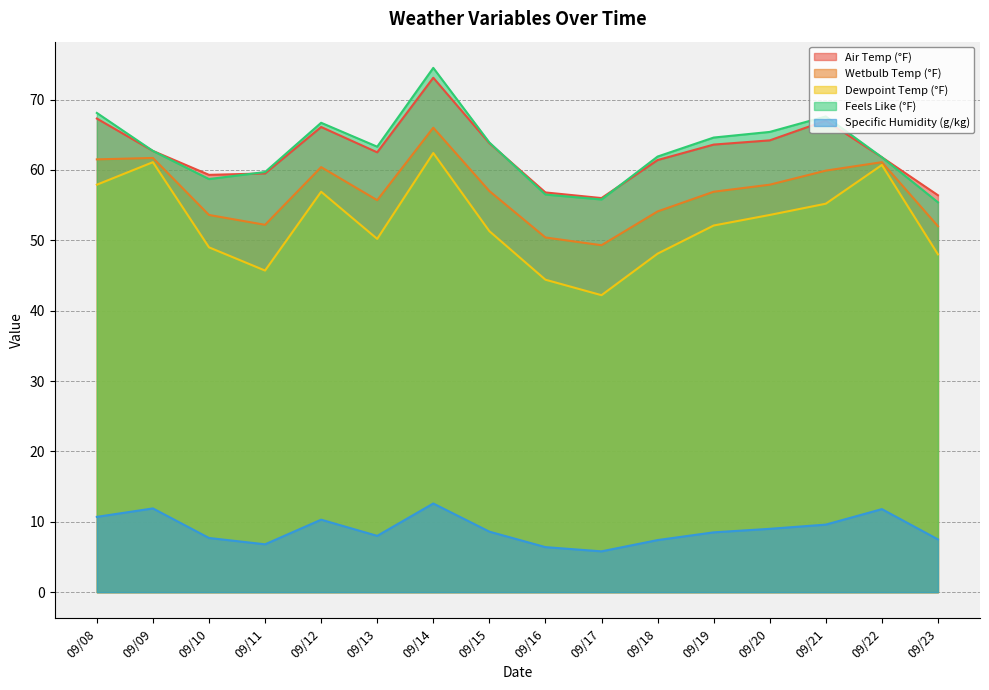

True or false: Dewpoint Temp (°F) and Feels Like (°F) cross at least once.

False